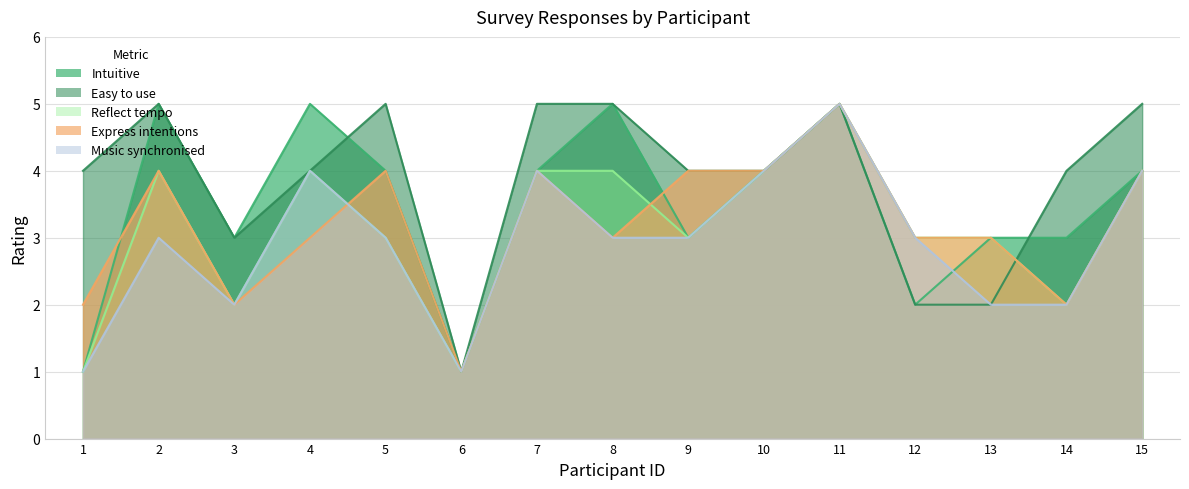

True or false: Intuitive and Reflect tempo intersect in this chart.

False